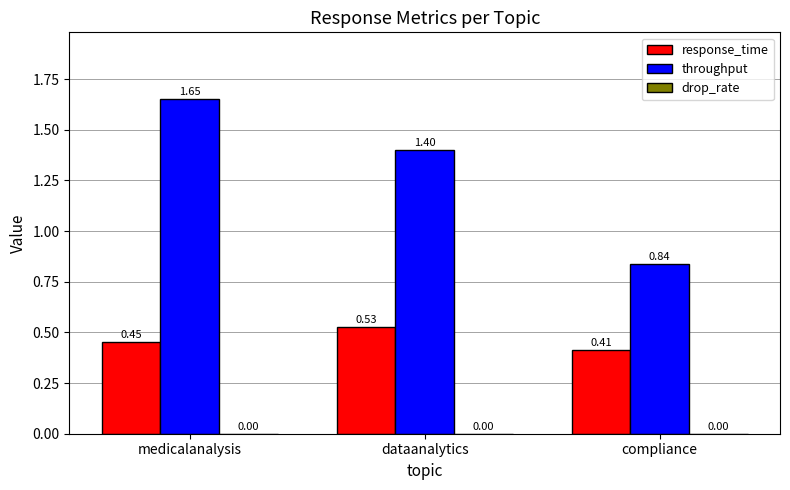

Which label corresponds to the smallest value in the chart?

compliance